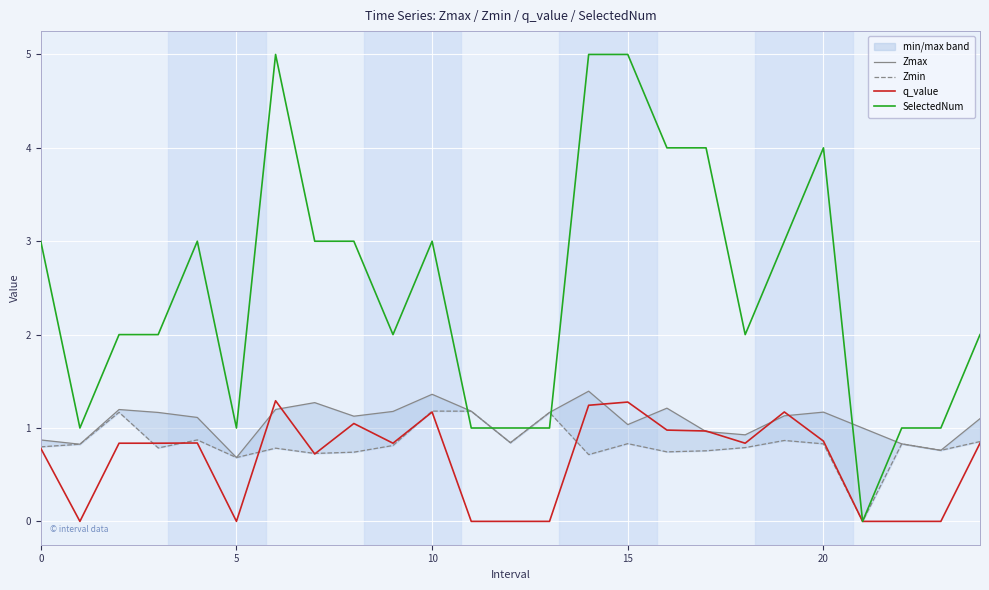

Is it true that q_value equals 0.8 at 0?

True